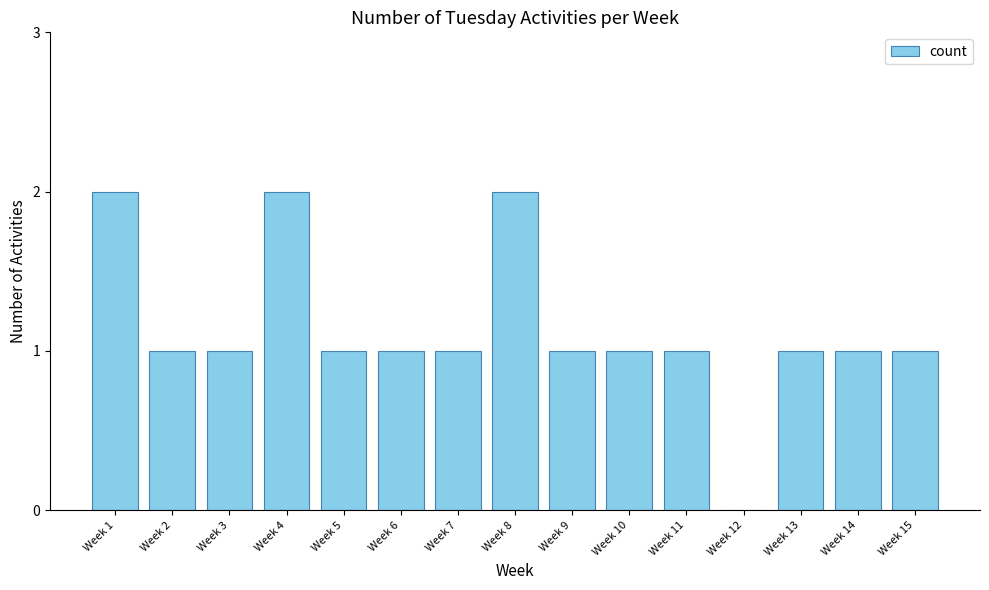

Is it true that the value at Week 14 is 0?

False